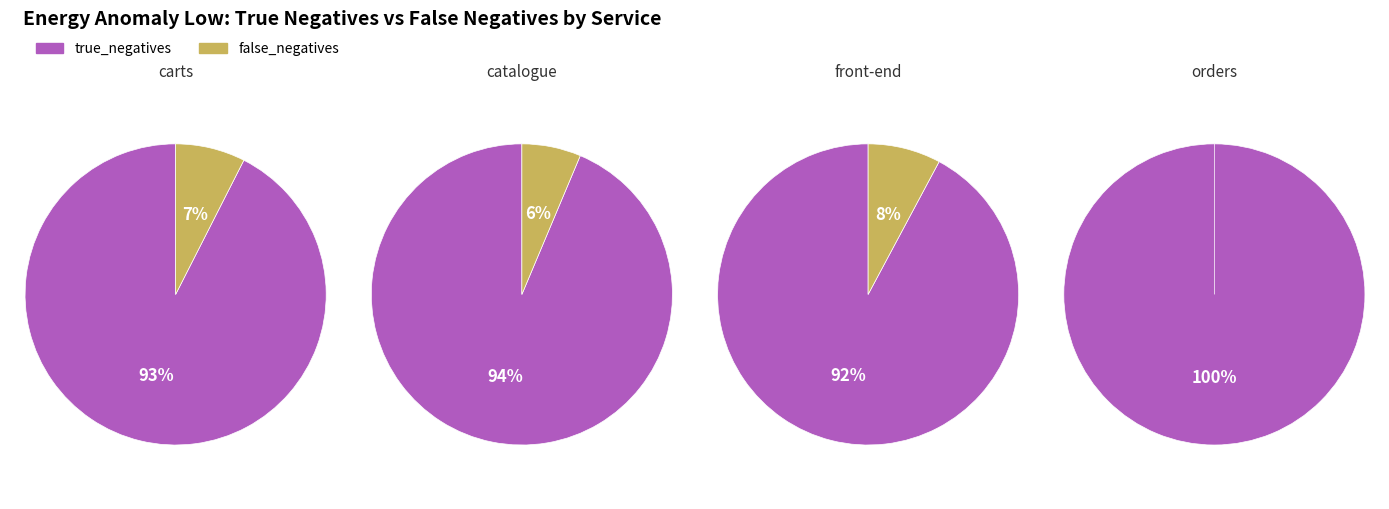

Does catalogue represent more than half of the total?

No